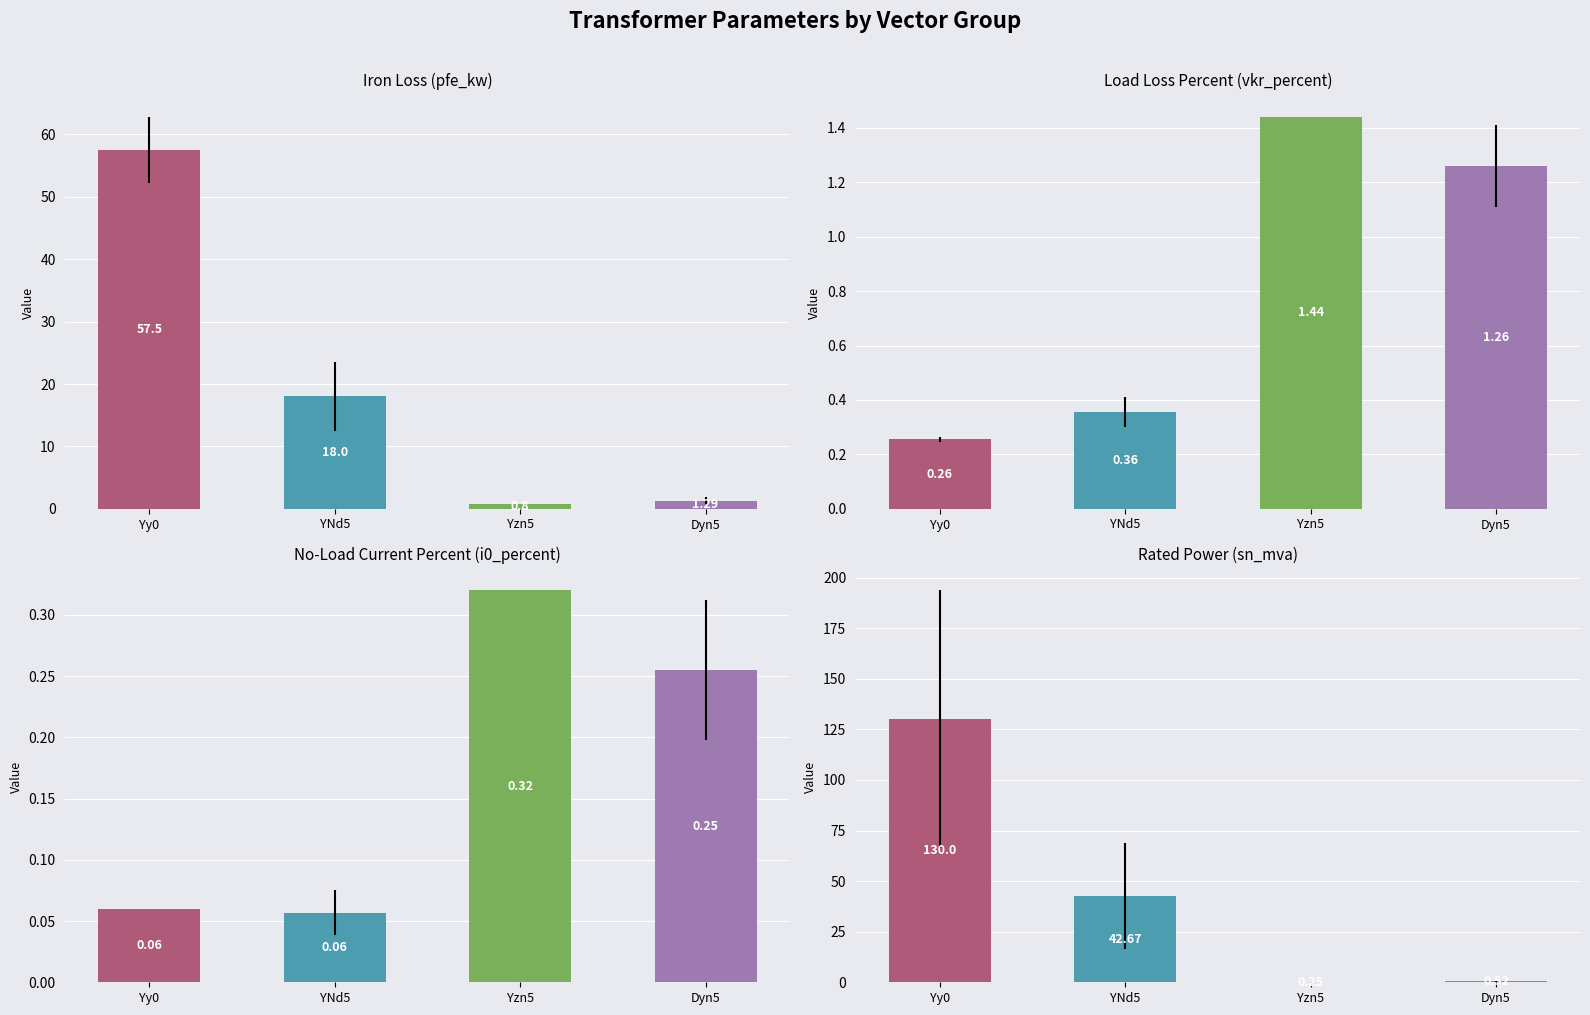

What are all the series names shown in the legend?

pfe_kw, vkr_percent, i0_percent, sn_mva